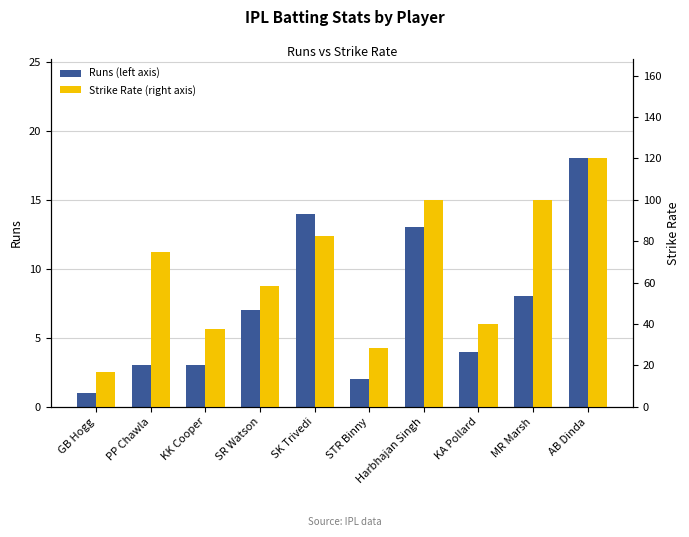

What position from the right is AB Dinda?

1